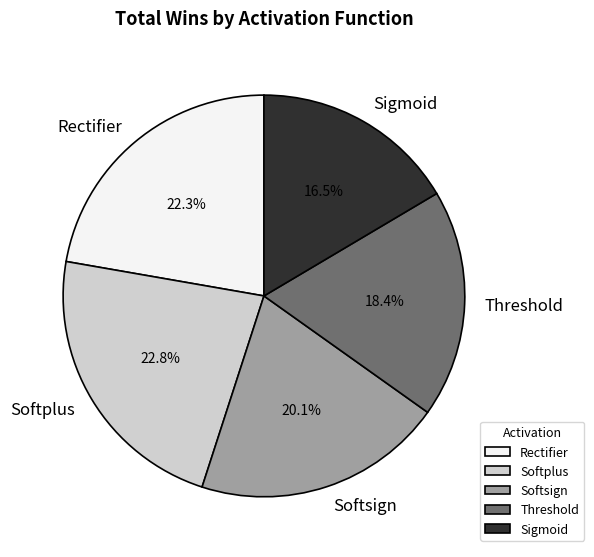

What percentage do Softsign and Sigmoid together represent?

36.6%